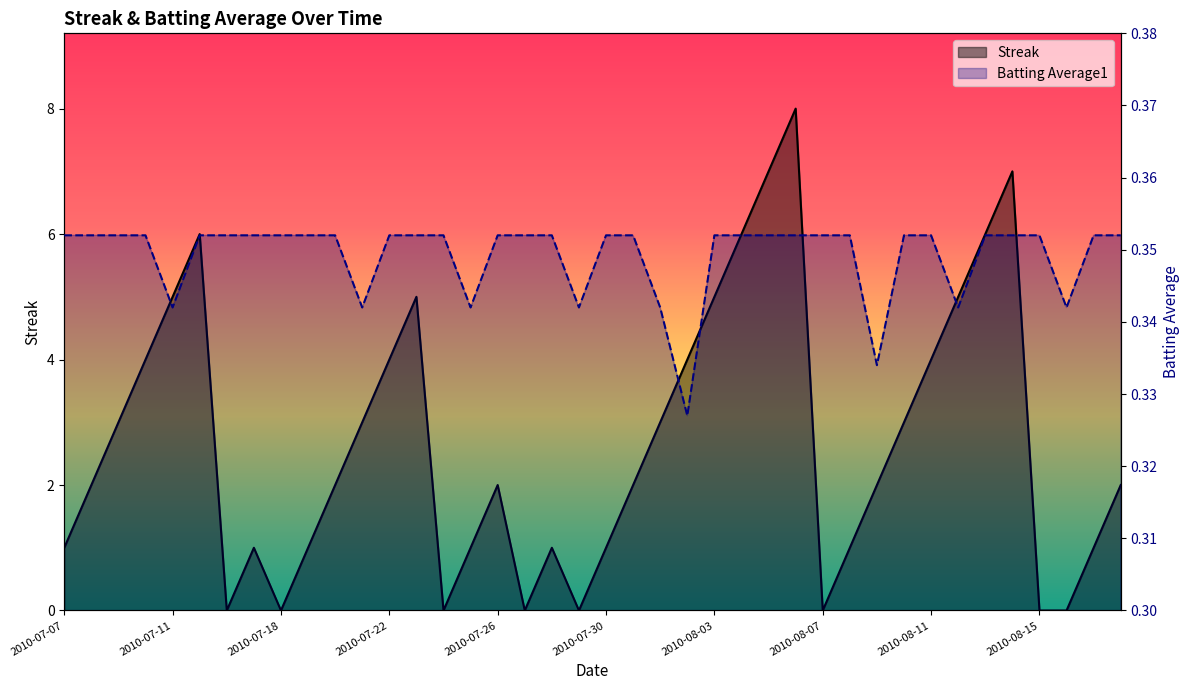

List the labels in order of Batting Average1 value, largest first.

2010-07-07, 2010-07-08, 2010-07-09, 2010-07-10, 2010-07-15, 2010-07-16, 2010-07-17, 2010-07-18, 2010-07-19, 2010-07-20, 2010-07-22, 2010-07-23, 2010-07-24, 2010-07-26, 2010-07-27, 2010-07-28, 2010-07-30, 2010-07-31, 2010-08-03, 2010-08-04, 2010-08-05, 2010-08-06, 2010-08-07, 2010-08-08, 2010-08-10, 2010-08-11, 2010-08-13, 2010-08-14, 2010-08-15, 2010-08-17, 2010-08-18, 2010-07-11, 2010-07-21, 2010-07-25, 2010-07-29, 2010-08-01, 2010-08-12, 2010-08-16, 2010-08-09, 2010-08-02